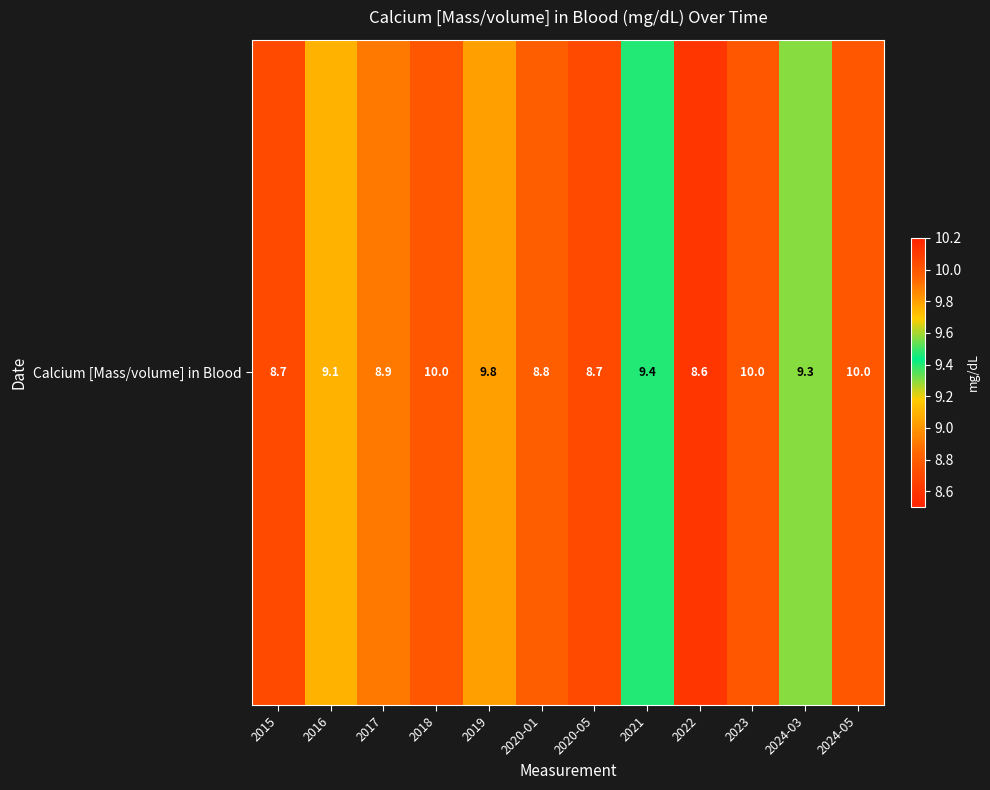

How many values are between 8 and 10?

12